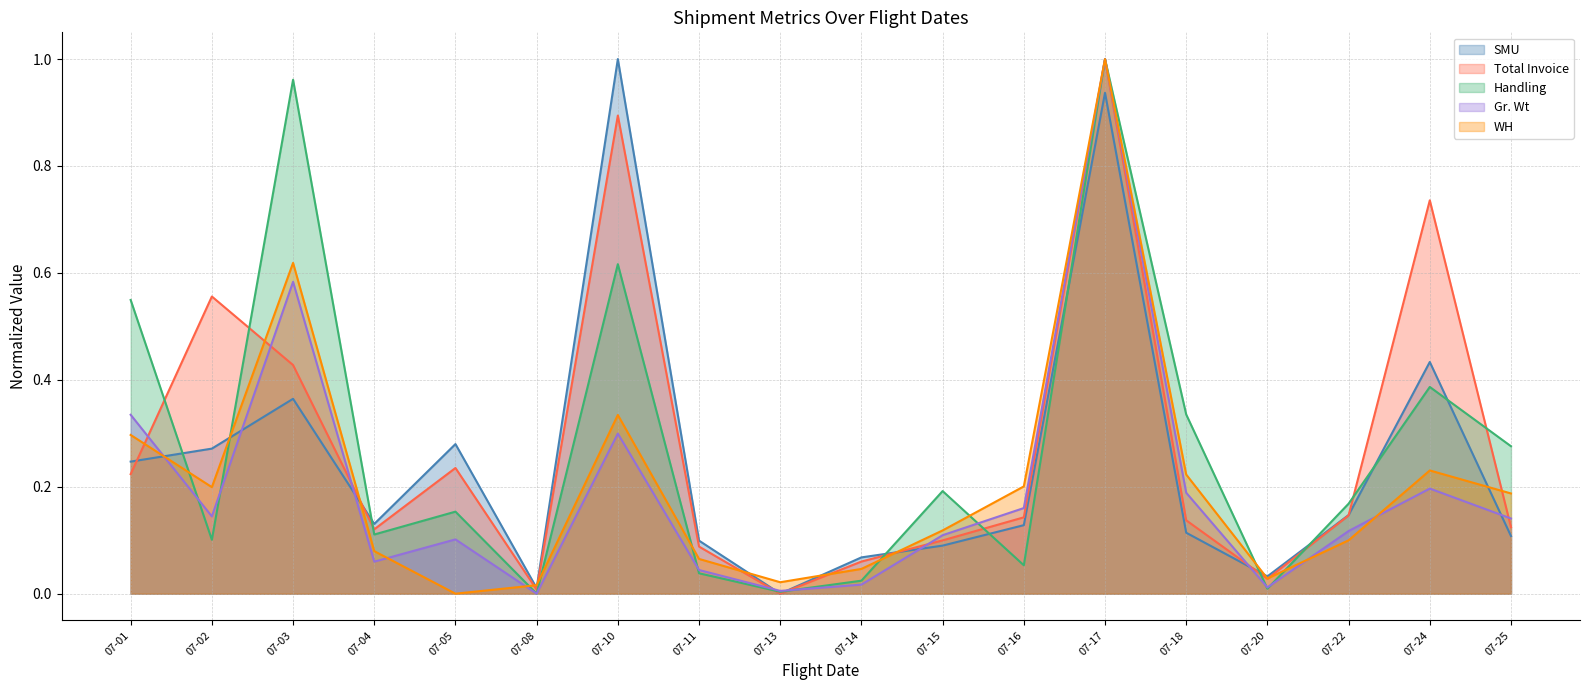

Is it true that SMU equals 0.1 at 07-15?

True